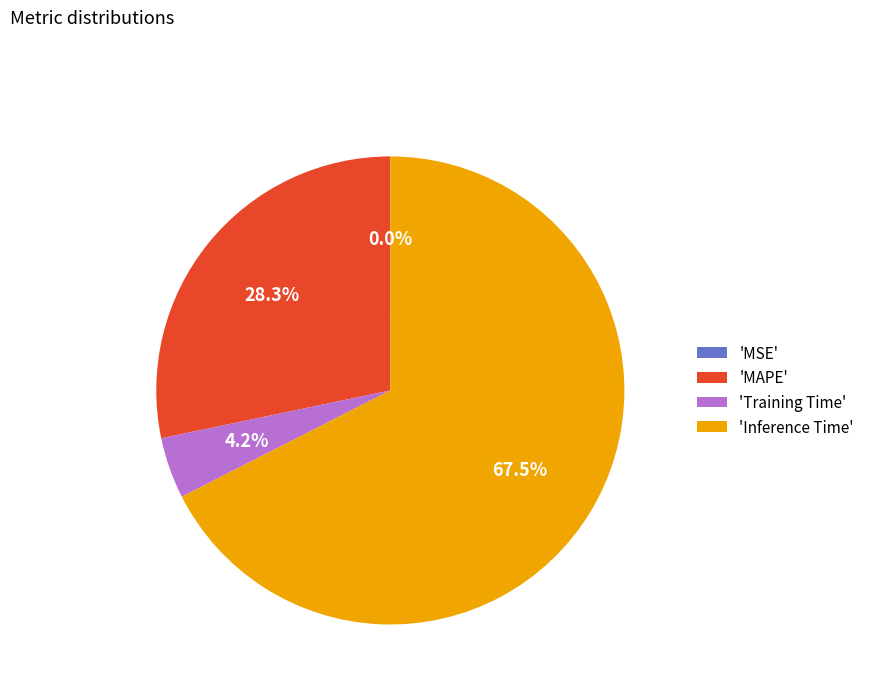

Does 'Inference Time' represent more than half of the total?

Yes